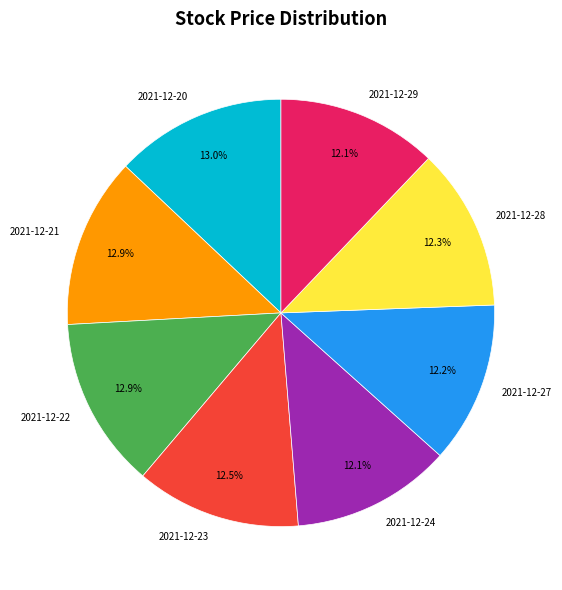

Is it true that 2021-12-22 is 23% of the pie?

False